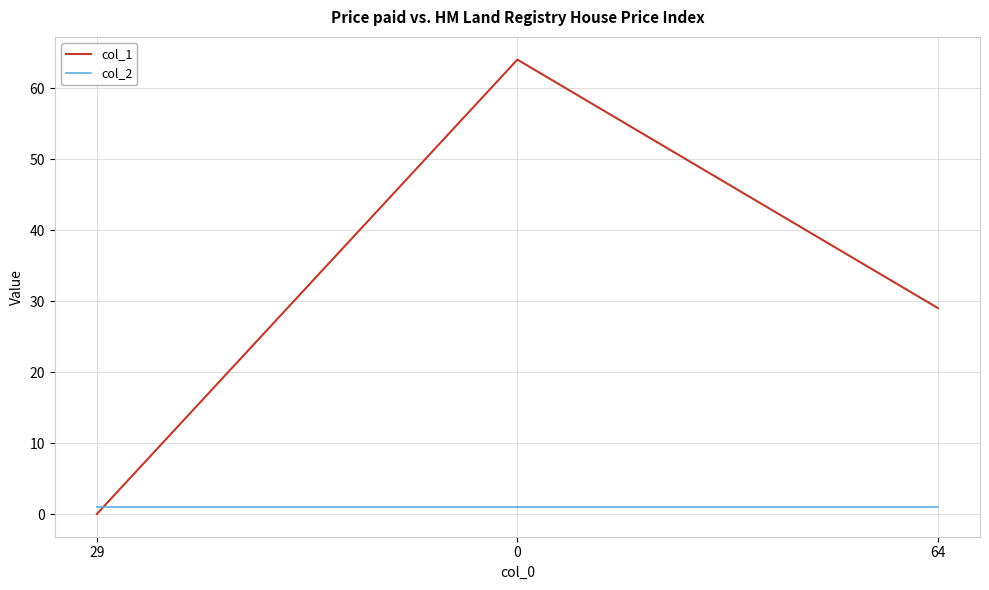

Count the number of categories in the chart.

3